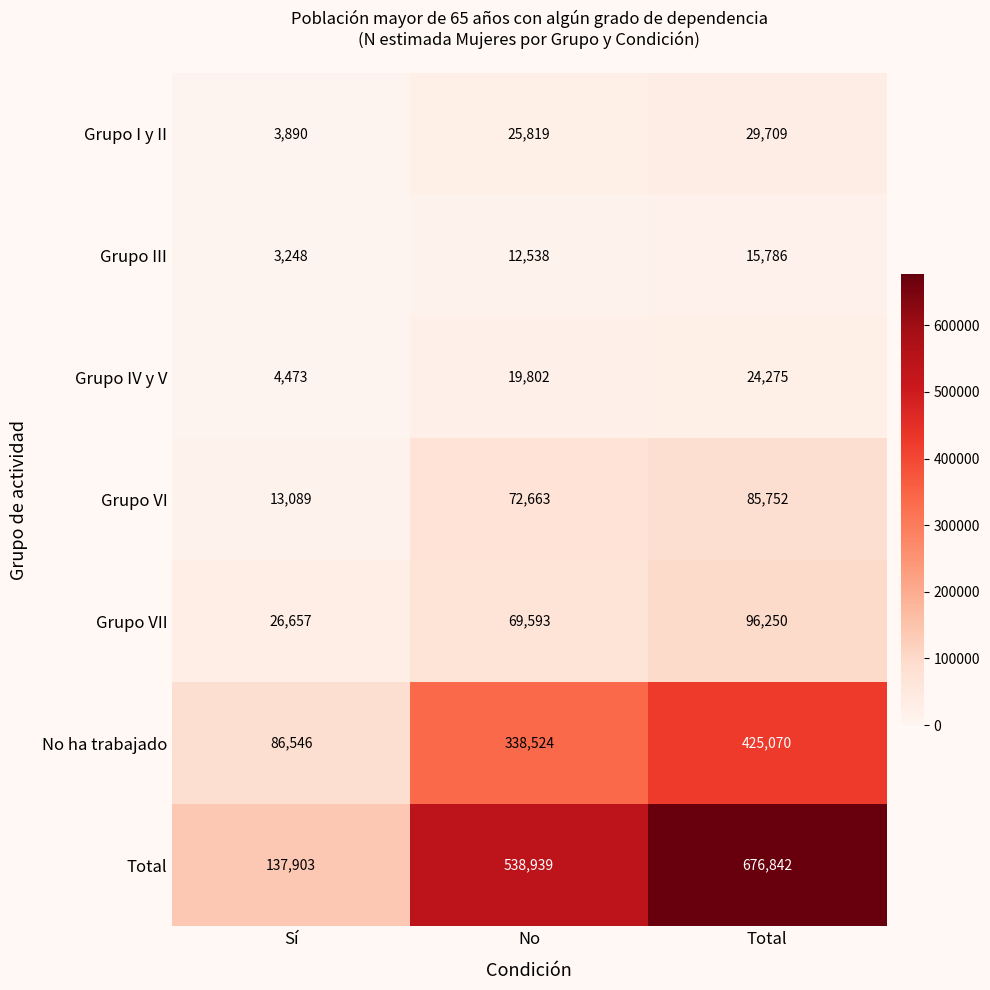

What is the spread (max minus min) of values at No?

526401